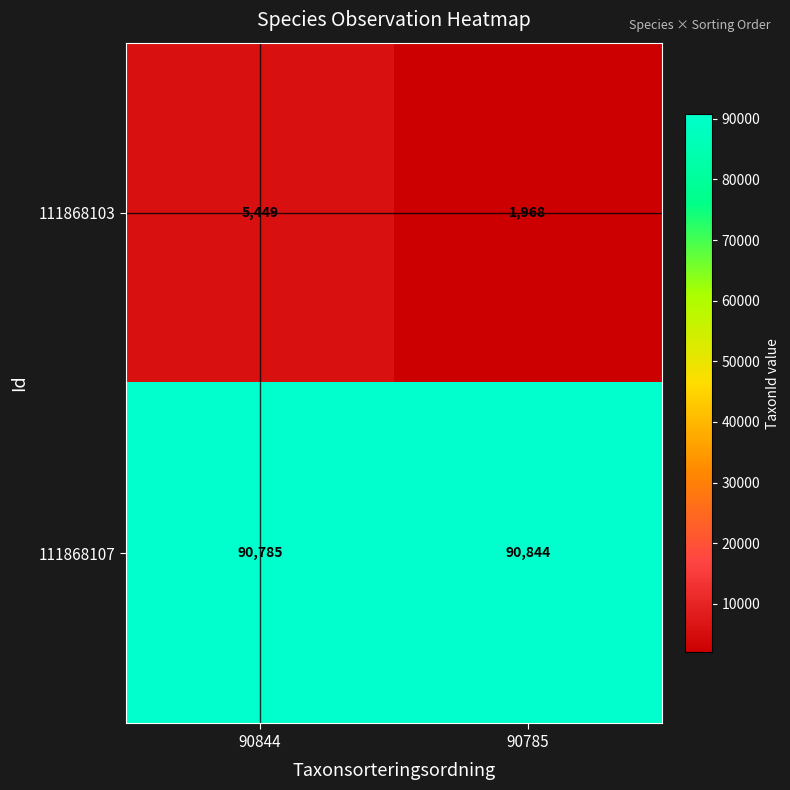

Reading left to right, list all the values displayed in this chart.

111868103: 90844=5449	90785=1968
111868107: 90844=90785	90785=90844